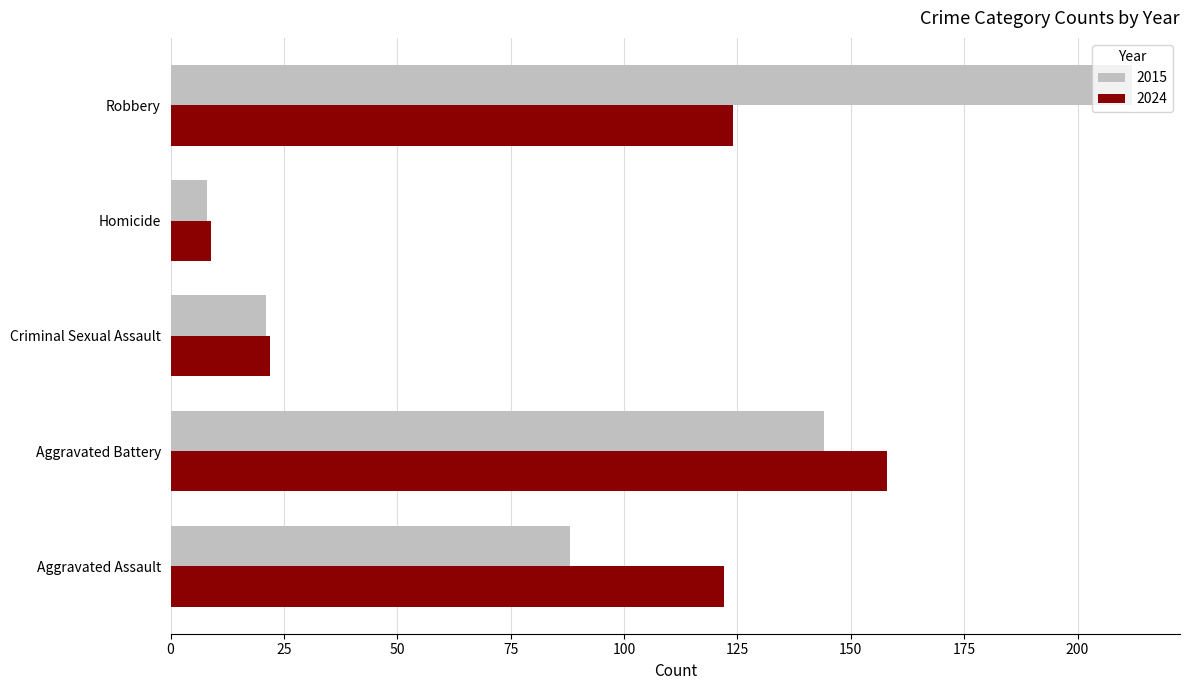

The value of 2015 at Robbery is 212. True or false?

True